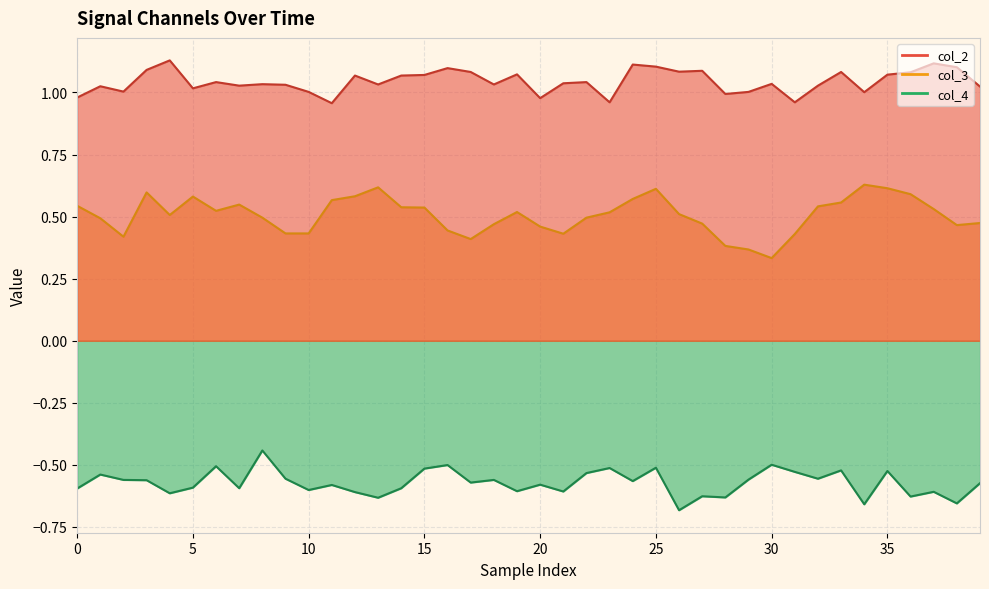

At which label is col_3 closest to 0?

30